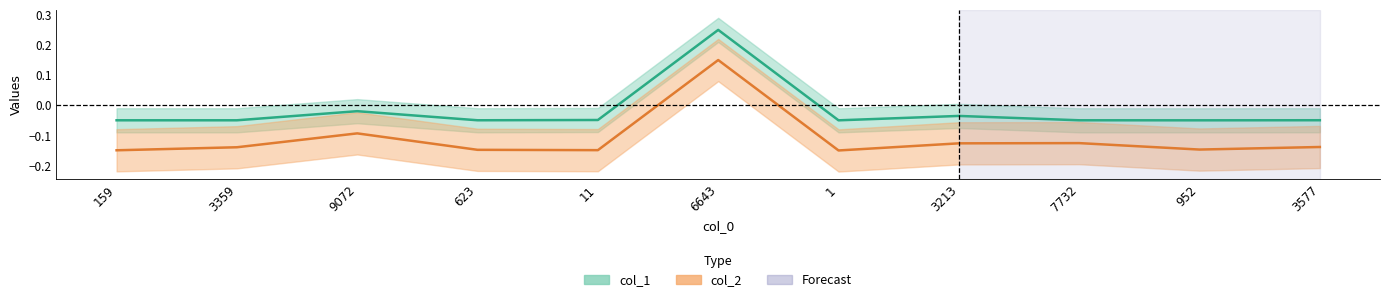

Between 1 and 952, which series saw the biggest shift?

col_2